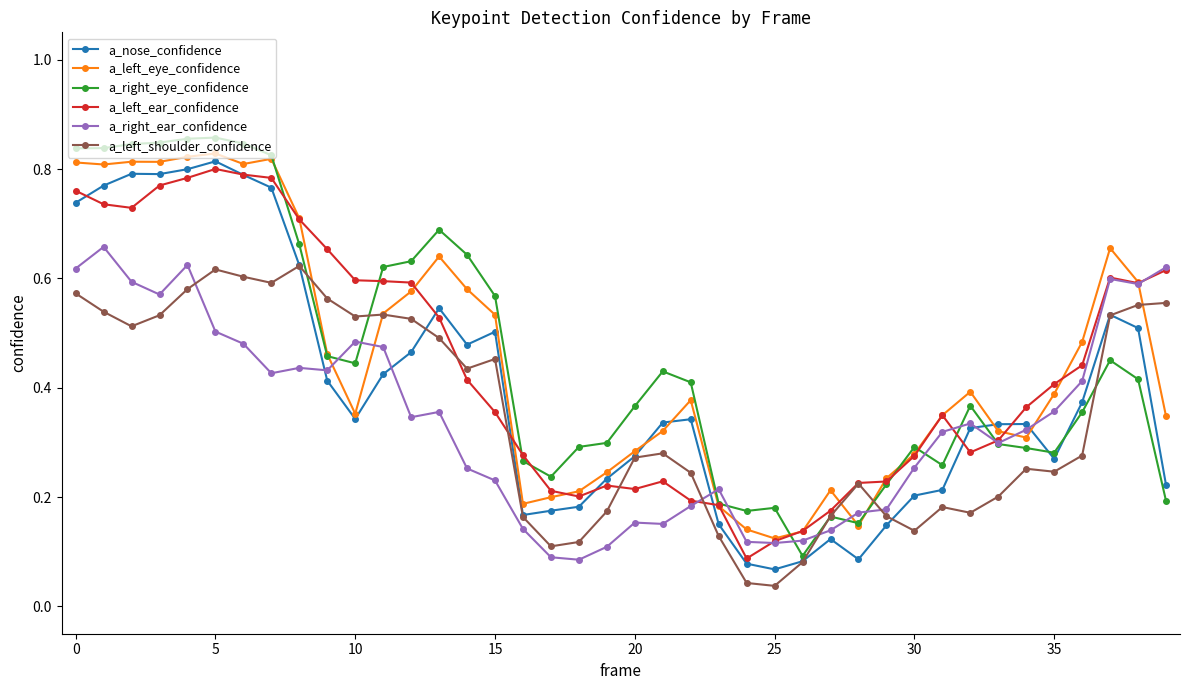

In a_left_shoulder_confidence, how many points are higher than both neighbors (excluding endpoints)?

8